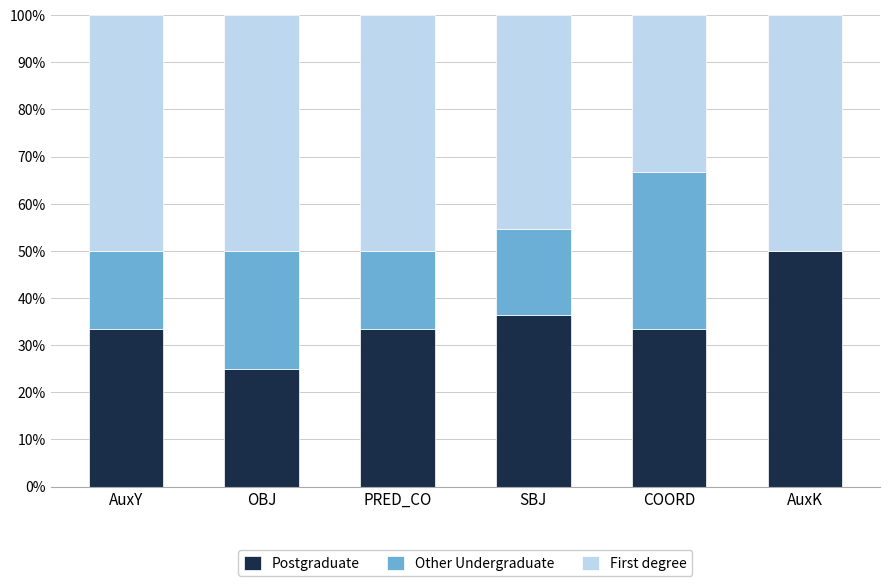

What is the approximate value of Postgraduate at SBJ?

36.4